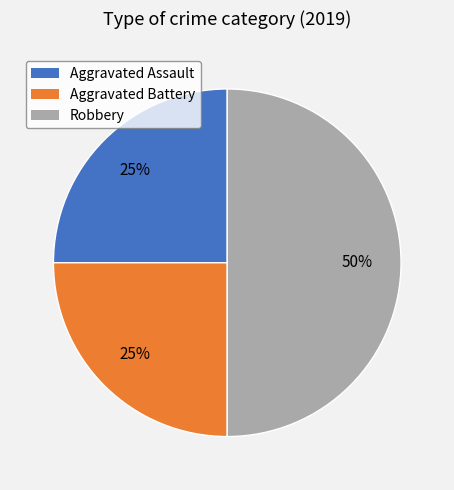

Do Aggravated Assault and Robbery together represent more than half of the pie?

Yes